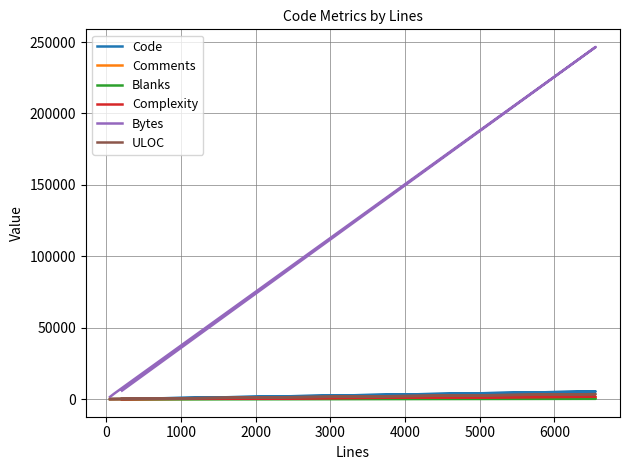

At how many categories does at least one series exceed 241041?

1